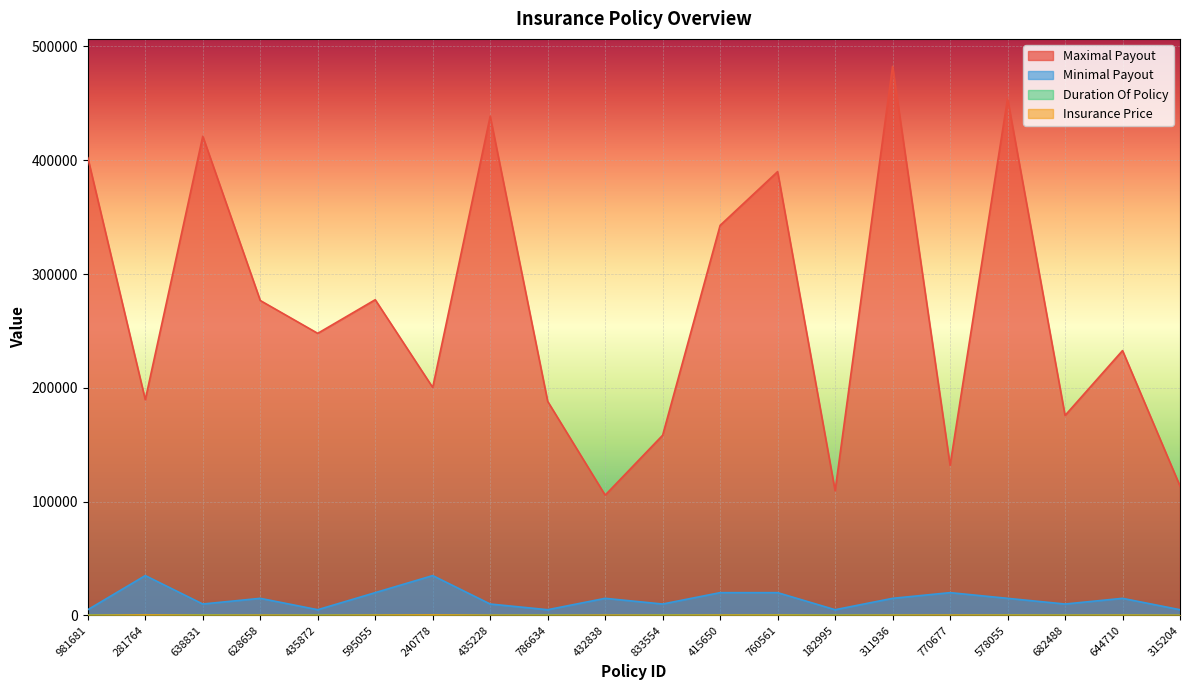

What is the label of the 9th point from the left?

786634